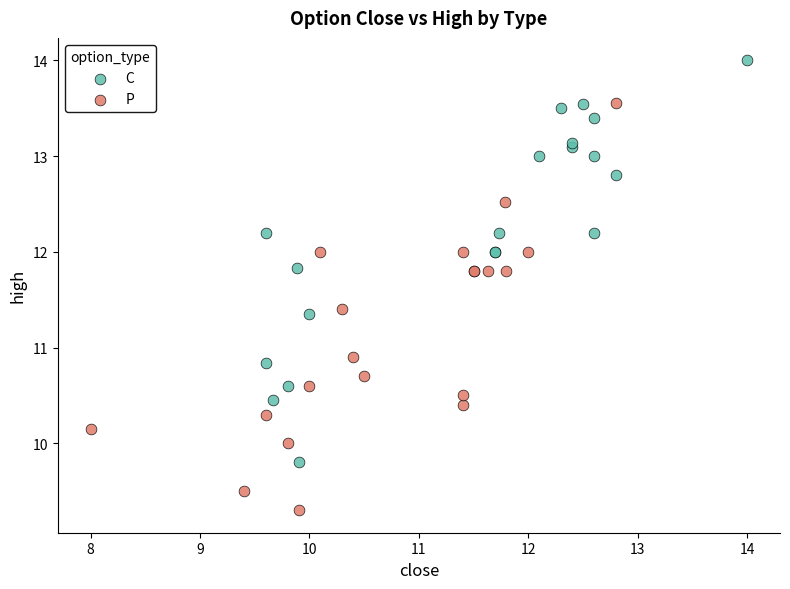

Which series reaches the maximum Y coordinate?

C